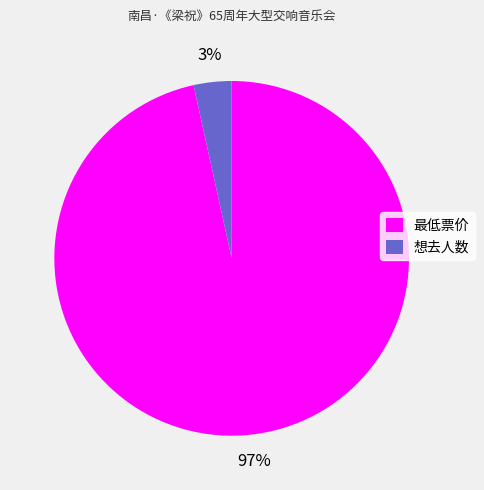

To the nearest percent, what portion does 最低票价 represent?

97%